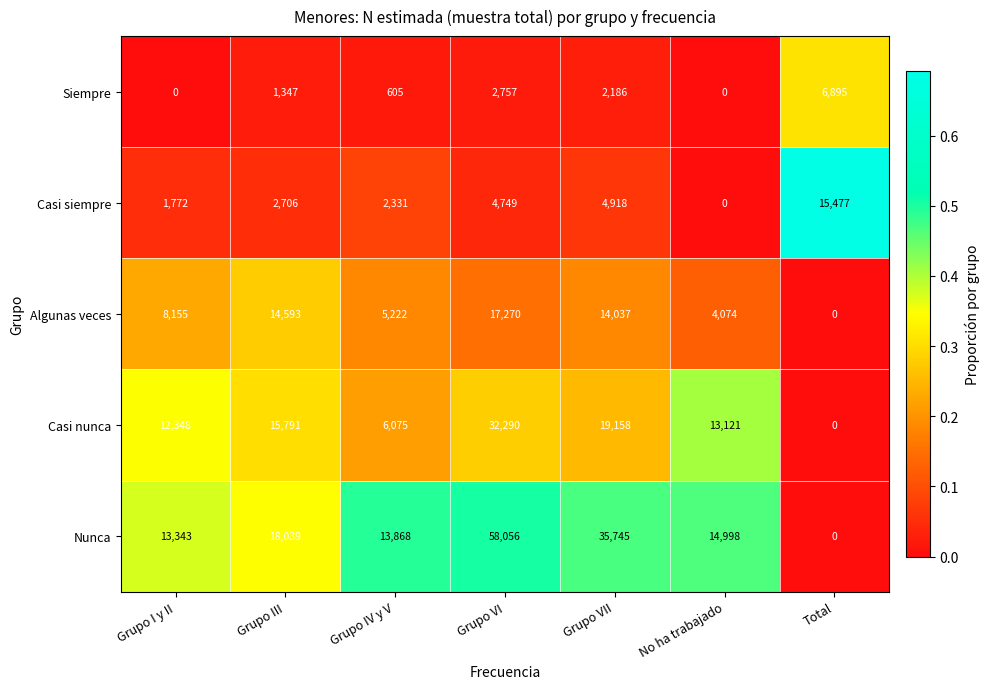

How many categories are shown in the chart?

7